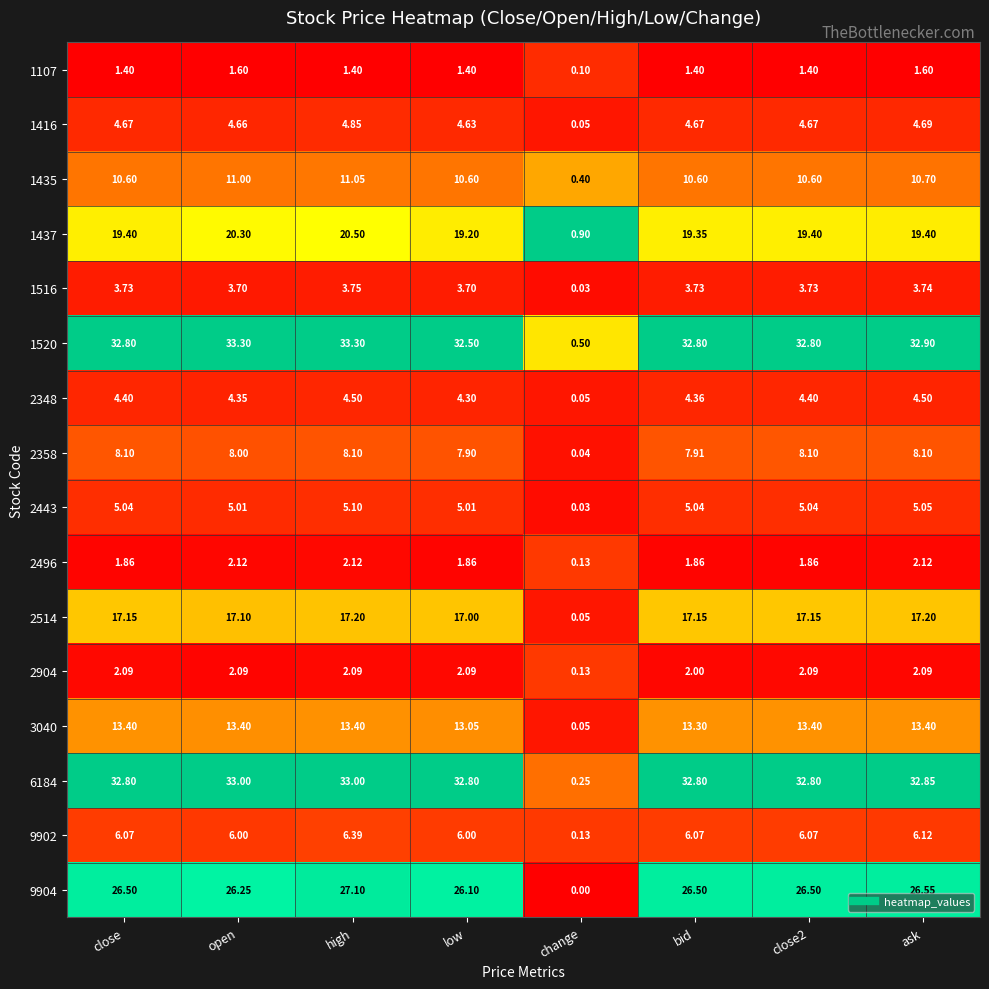

What is the maximum value shown in the chart?

33.3